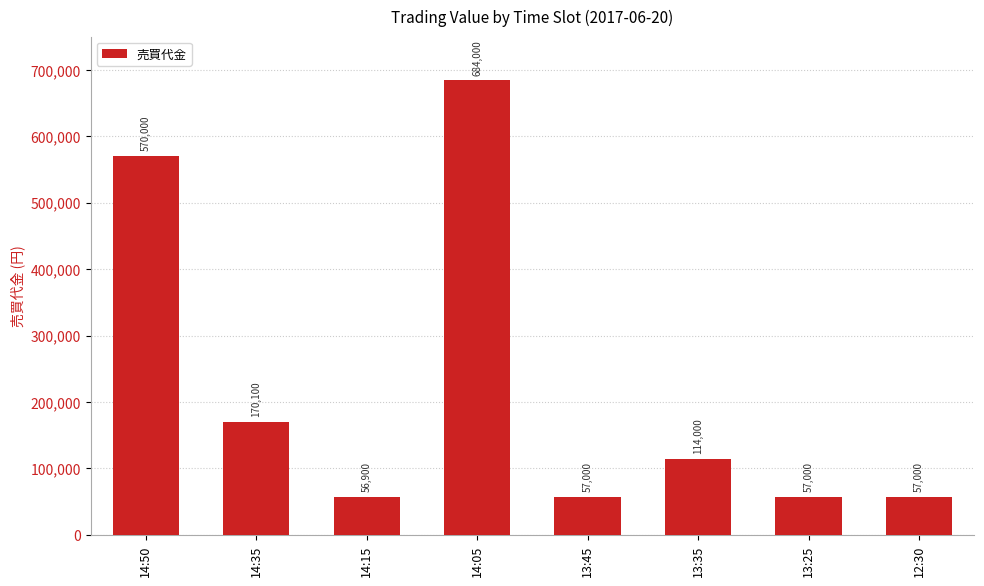

At which category does the chart reach its peak across all series?

14:05